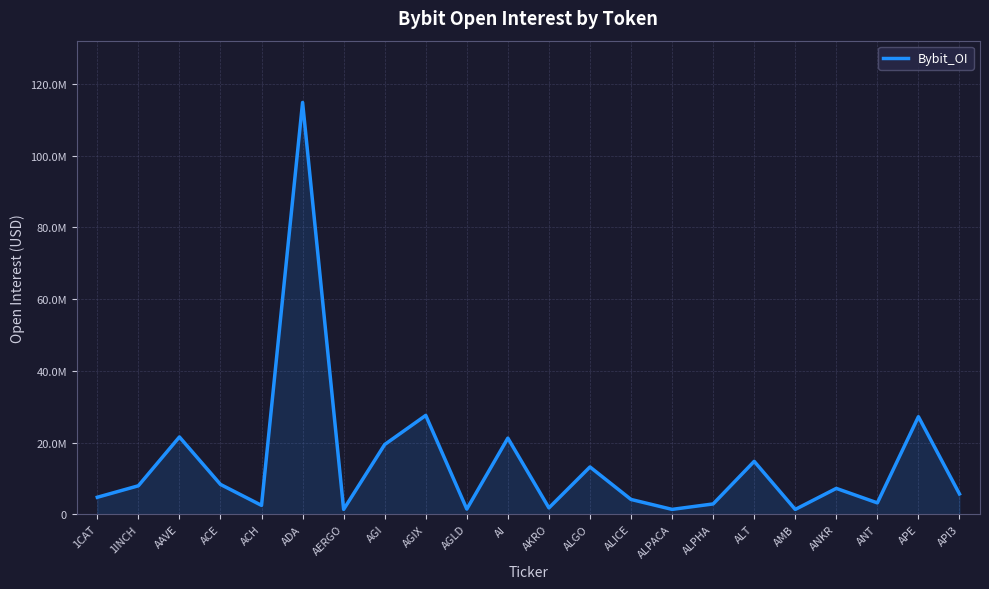

Is this an area chart (filled region under the line)?

Yes